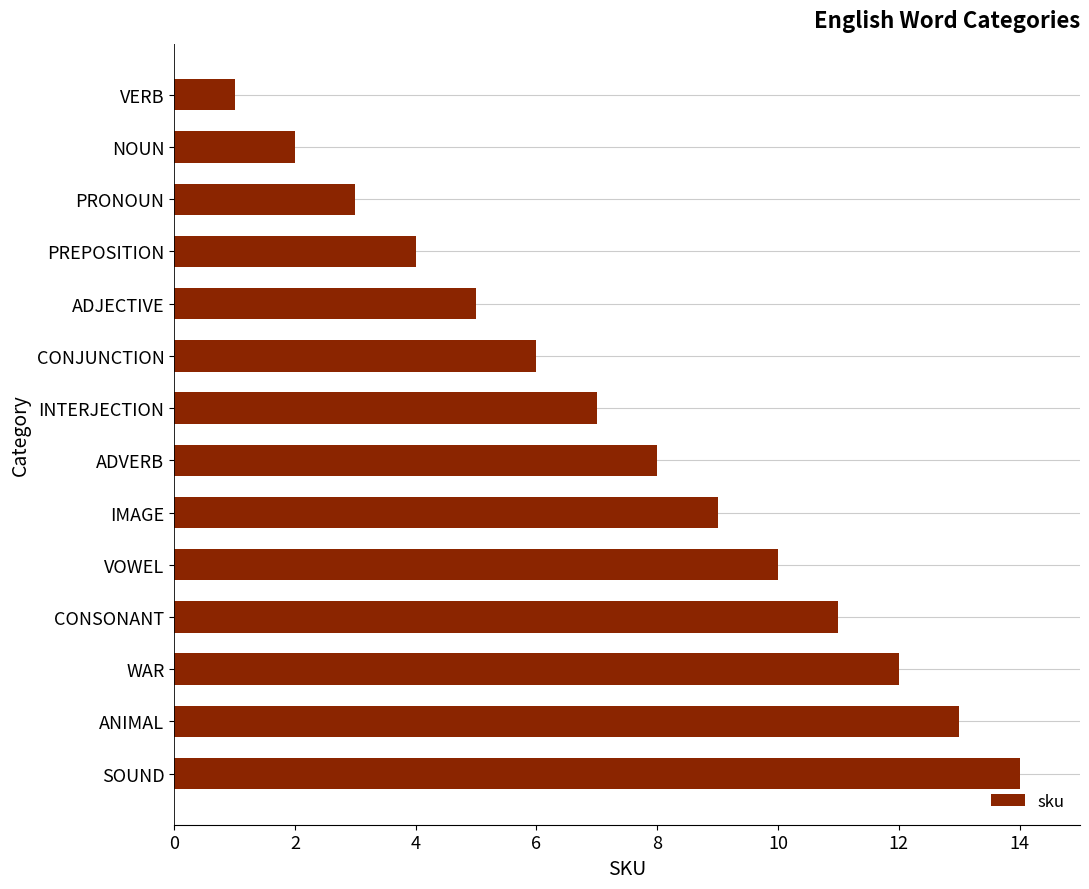

What is the approximate value at CONSONANT?

11